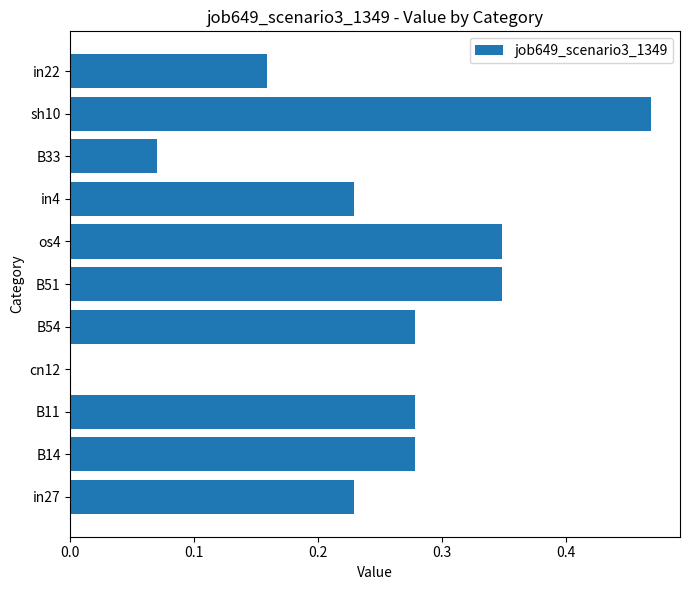

How many values are between 0 and 1?

11